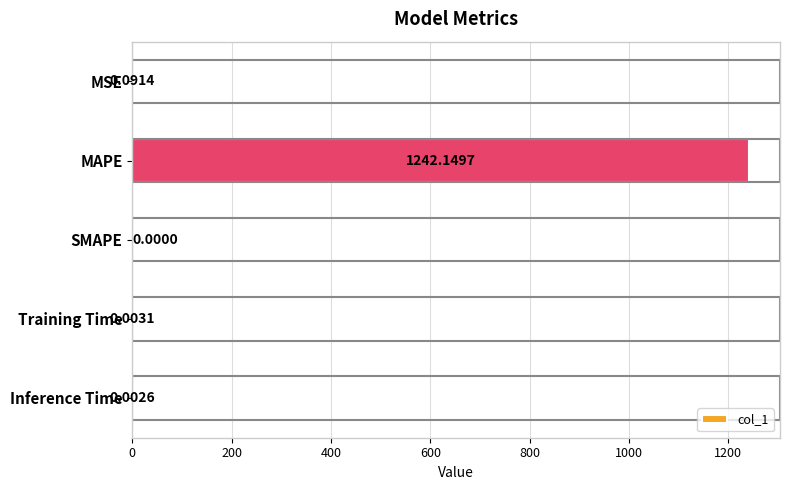

Which has a higher value, MAPE or MSE?

MAPE